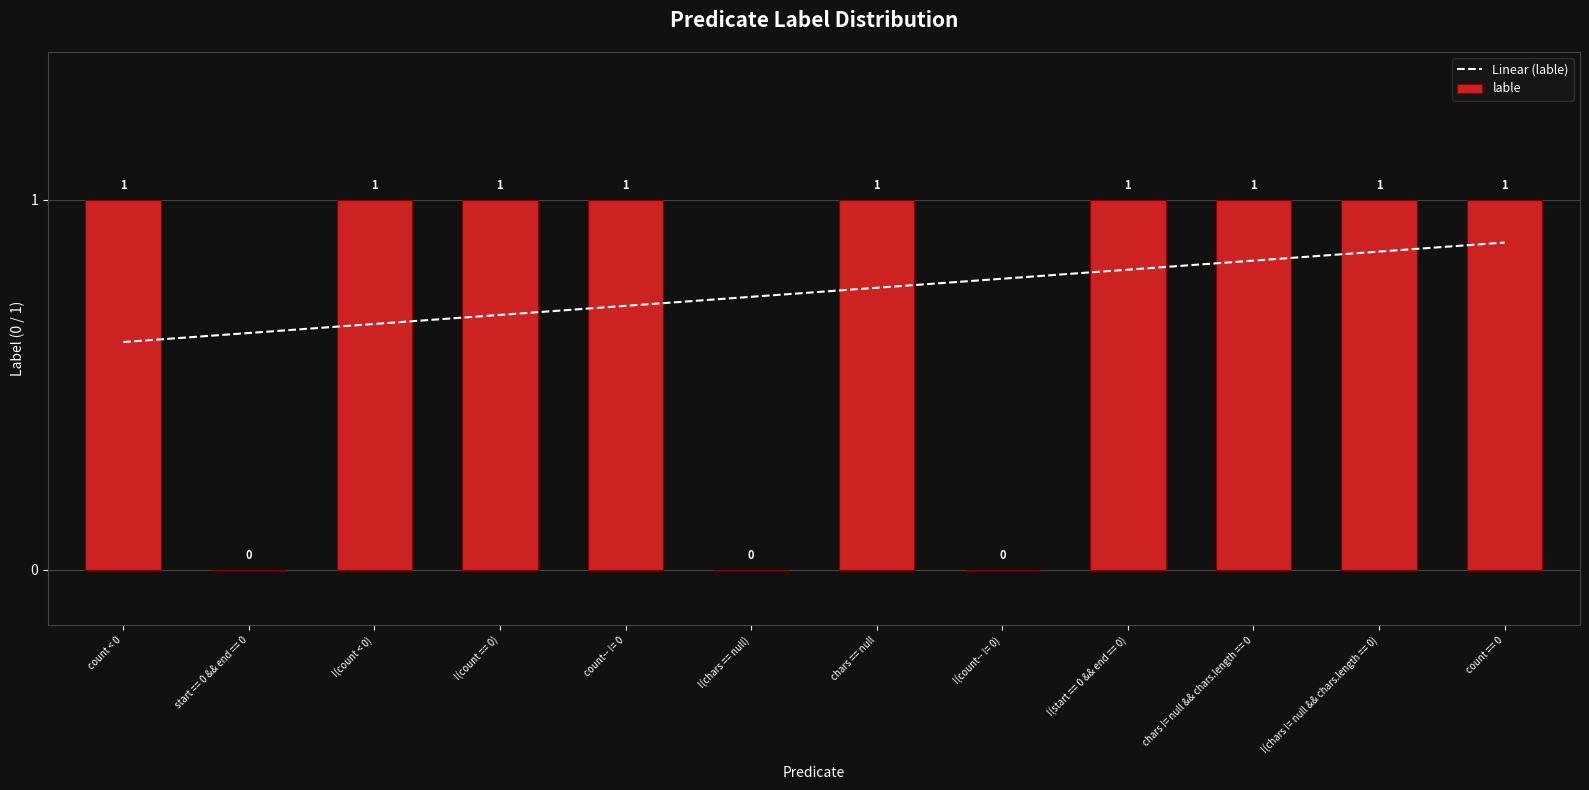

Reading left to right, extract all data points from this chart.

count < 0=1	start == 0 && end == 0=0	!(count < 0)=1	!(count == 0)=1	count-- != 0=1	!(chars == null)=0	chars == null=1	!(count-- != 0)=0	!(start == 0 && end == 0)=1	chars != null && chars.length == 0=1	!(chars != null && chars.length == 0)=1	count == 0=1